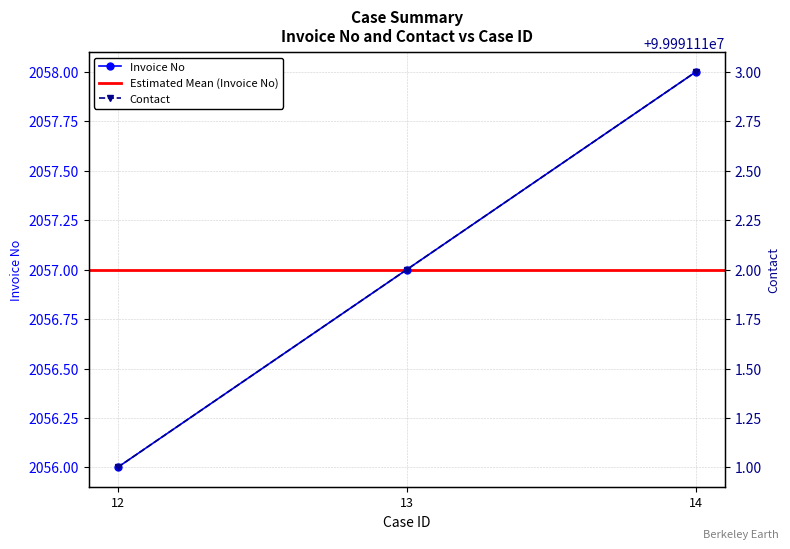

The value of Invoice No at 13 is 2057. True or false?

True